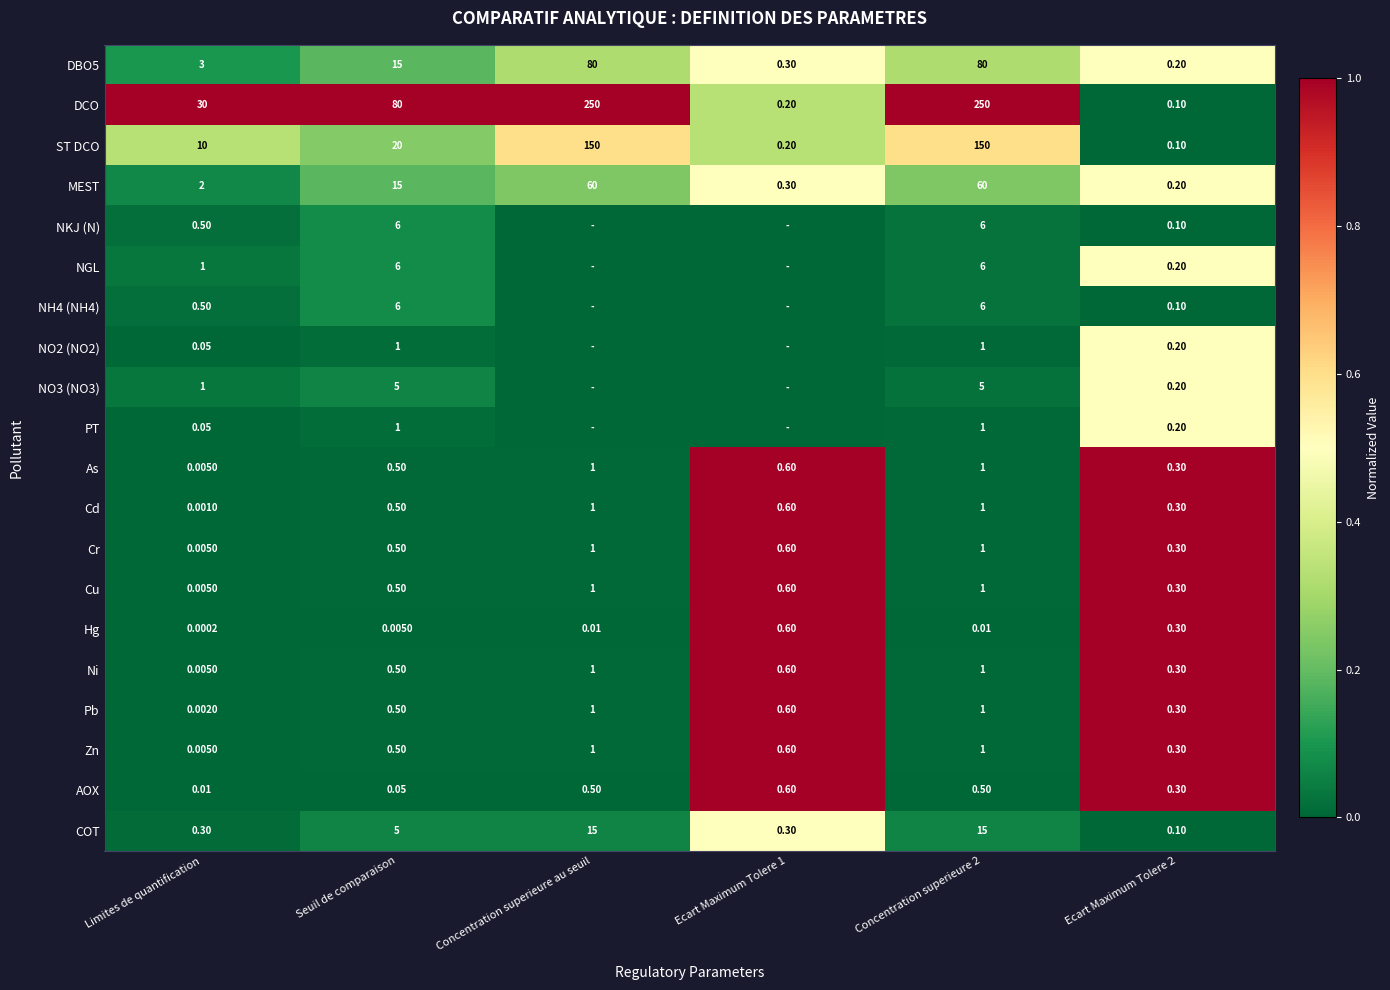

Where is DBO5 nearest to the value 40?

Seuil de comparaison